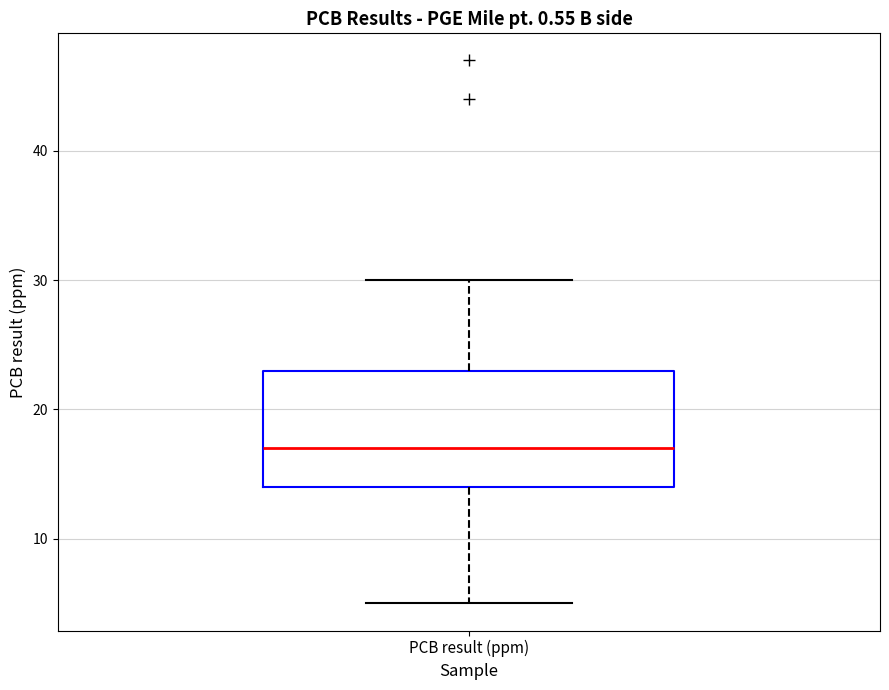

Where does the upper whisker of the box for PCB result (ppm) end on the y-axis? The values are not printed on the chart, so give them approximately, as read against the axis.

30